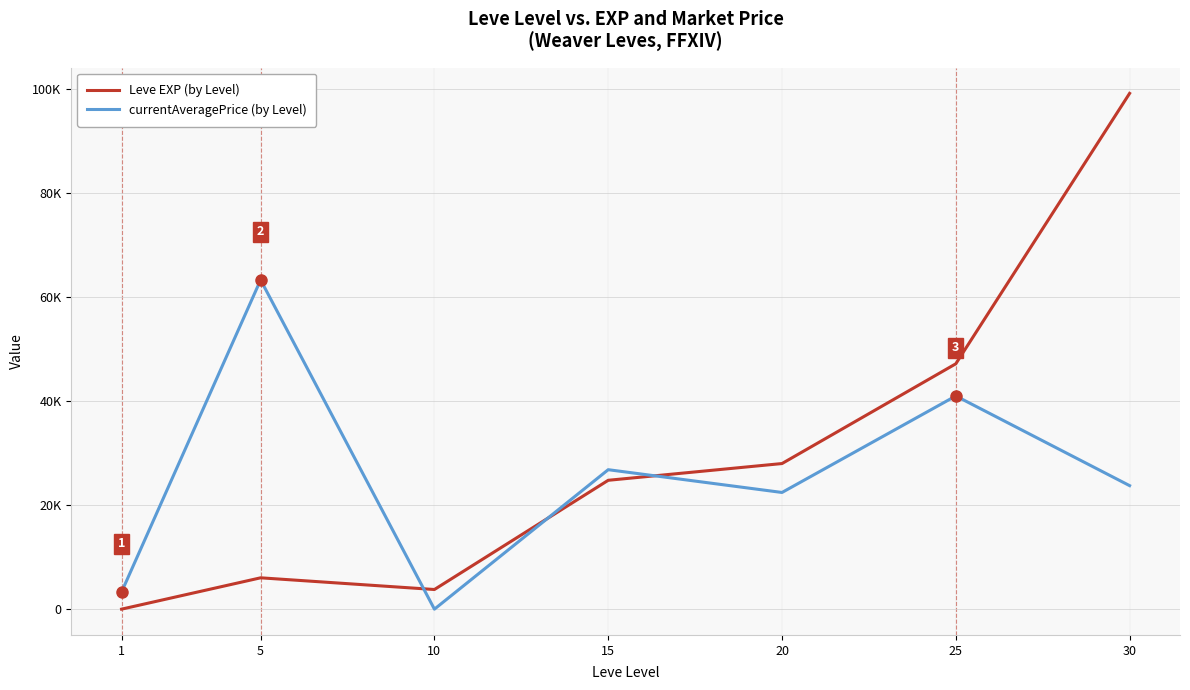

List the series in order of their peak value, highest first.

Leve EXP (by Level), currentAveragePrice (by Level)